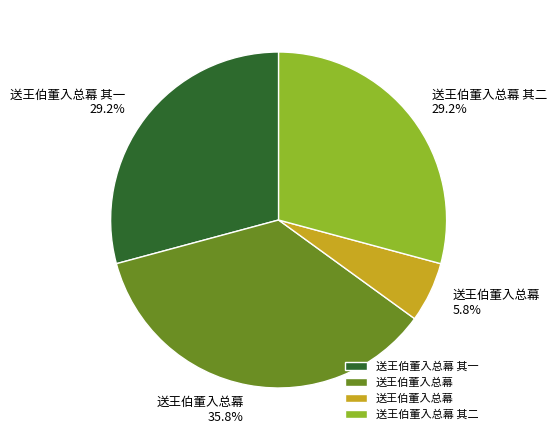

Is there a majority slice in this chart?

No